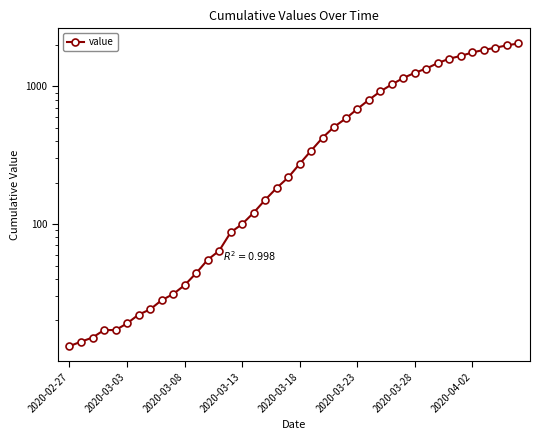

Where does the data first go above 274?

21